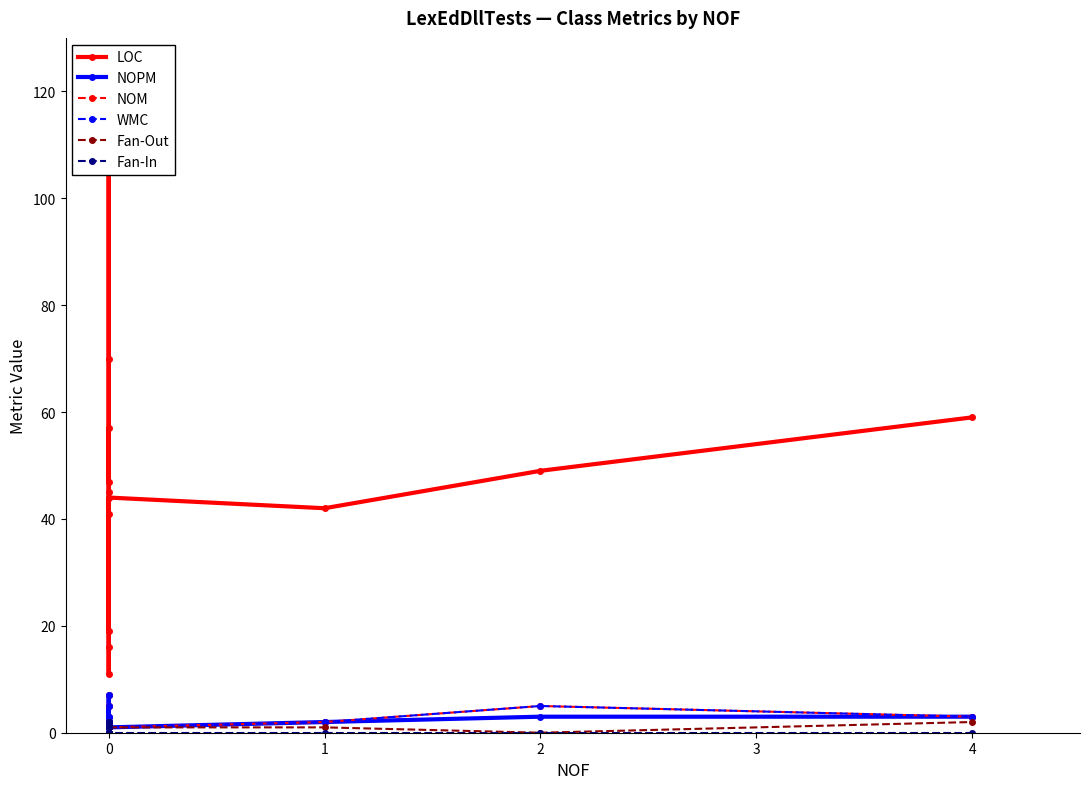

What is the average value of the NOM series?

3